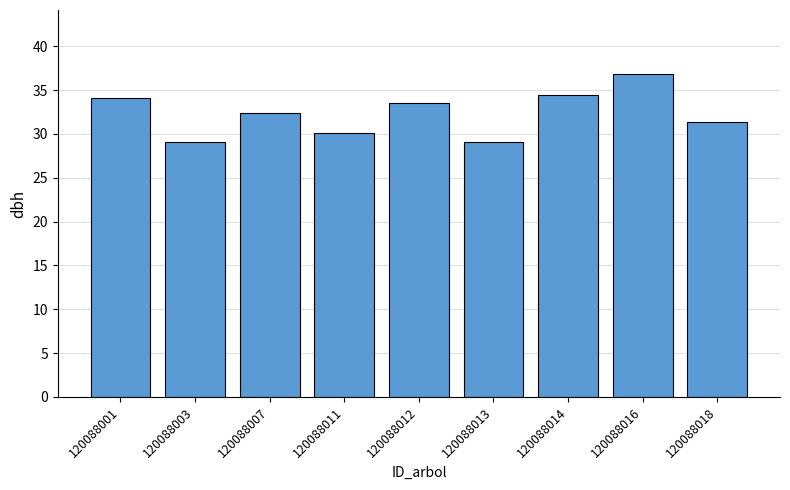

Reading left to right, what are all the values shown in this chart?

120088001=34.1	120088003=29.1	120088007=32.4	120088011=30.2	120088012=33.6	120088013=29.1	120088014=34.4	120088016=36.8	120088018=31.3